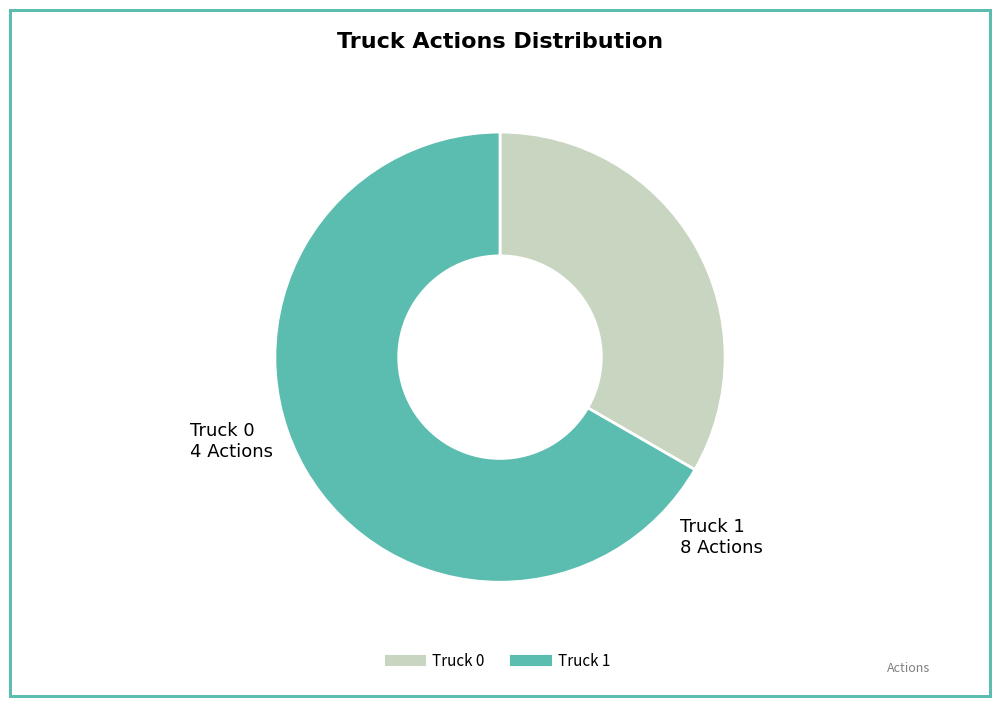

Is it true that Truck 0 is 46% of the pie?

False